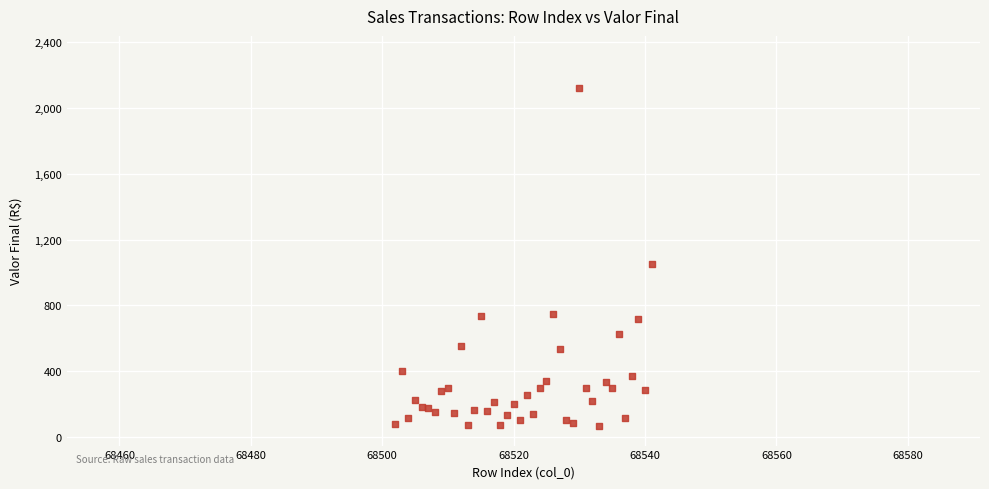

What Y value in the scatter plot is closest to 1092?

1050